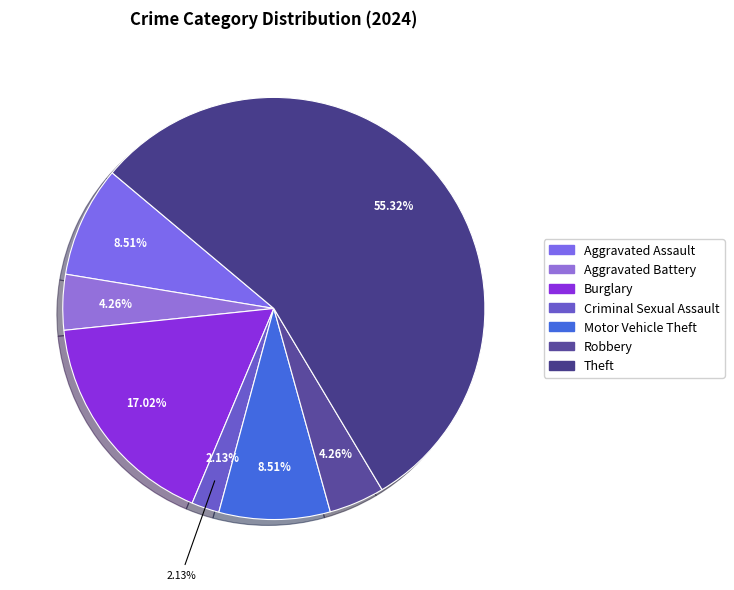

To the nearest percent, what is the difference between the Aggravated Assault and Theft slice percentages?

47%